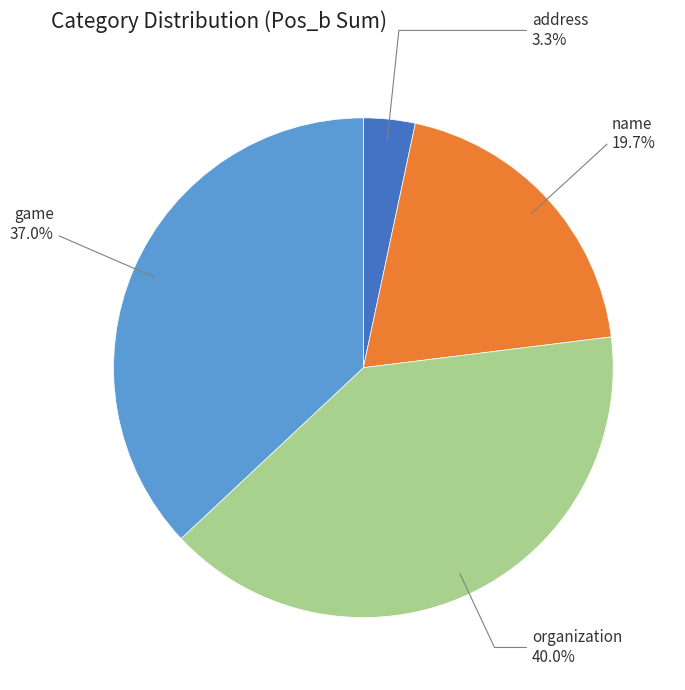

To the nearest percent, what is the difference between the largest and smallest slice percentages?

37%